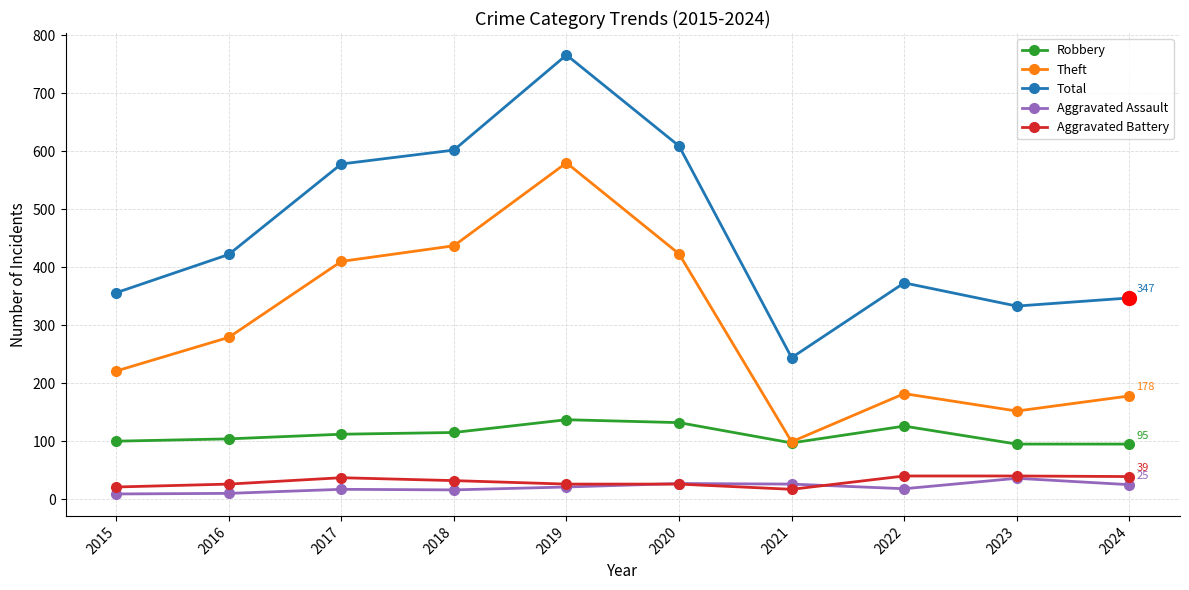

Where is the first local minimum for Total?

2021